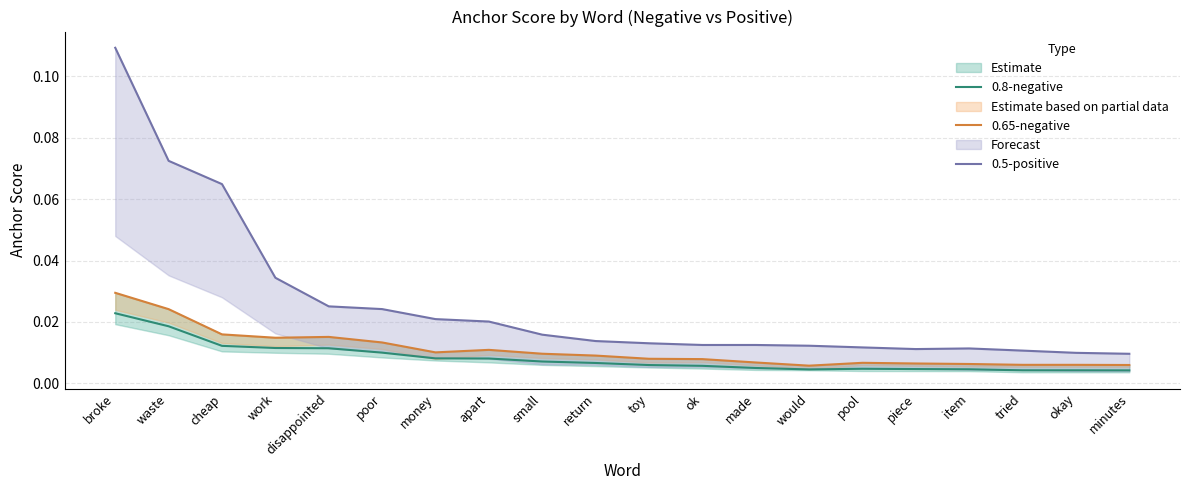

At which category is the sum across all series the highest?

broke